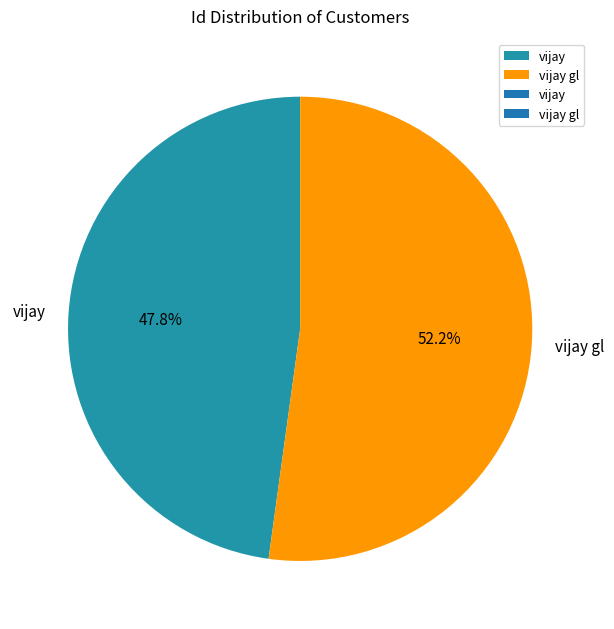

The vijay slice represents 48% of the pie. True or false?

True